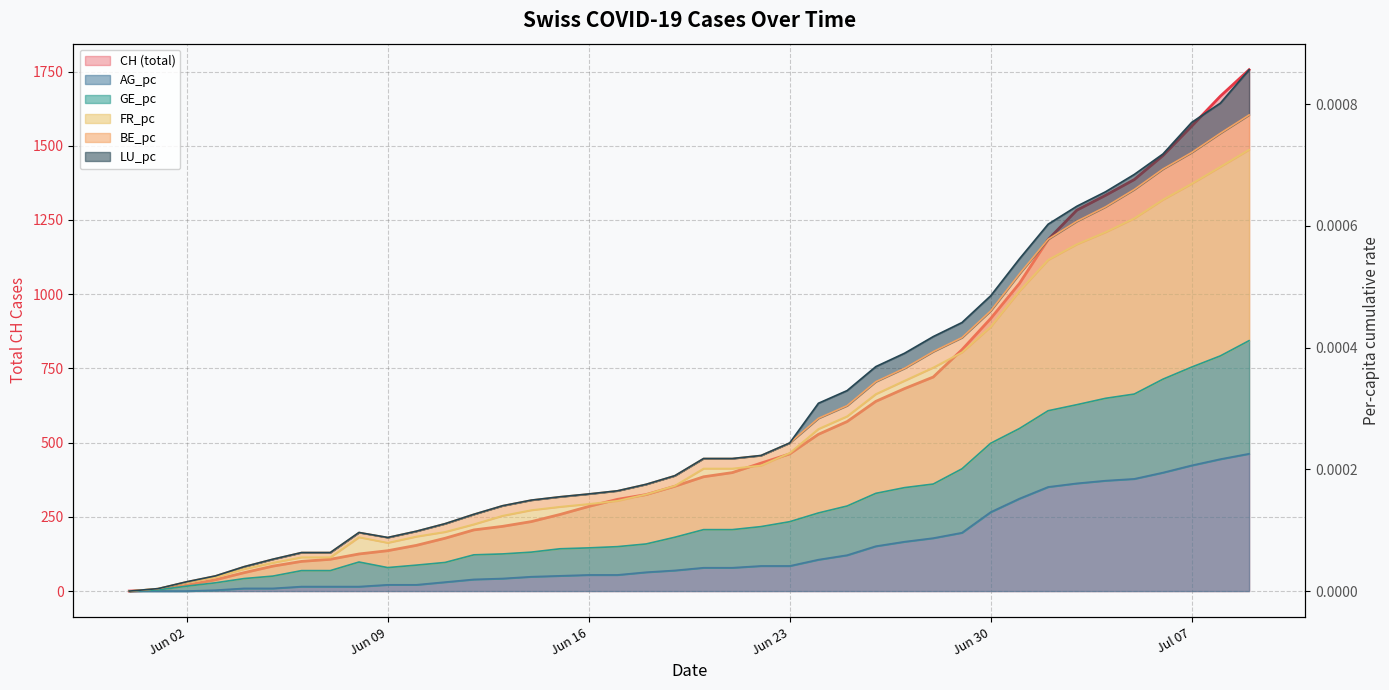

What is the label of the 8th point from the left?

2020-06-07